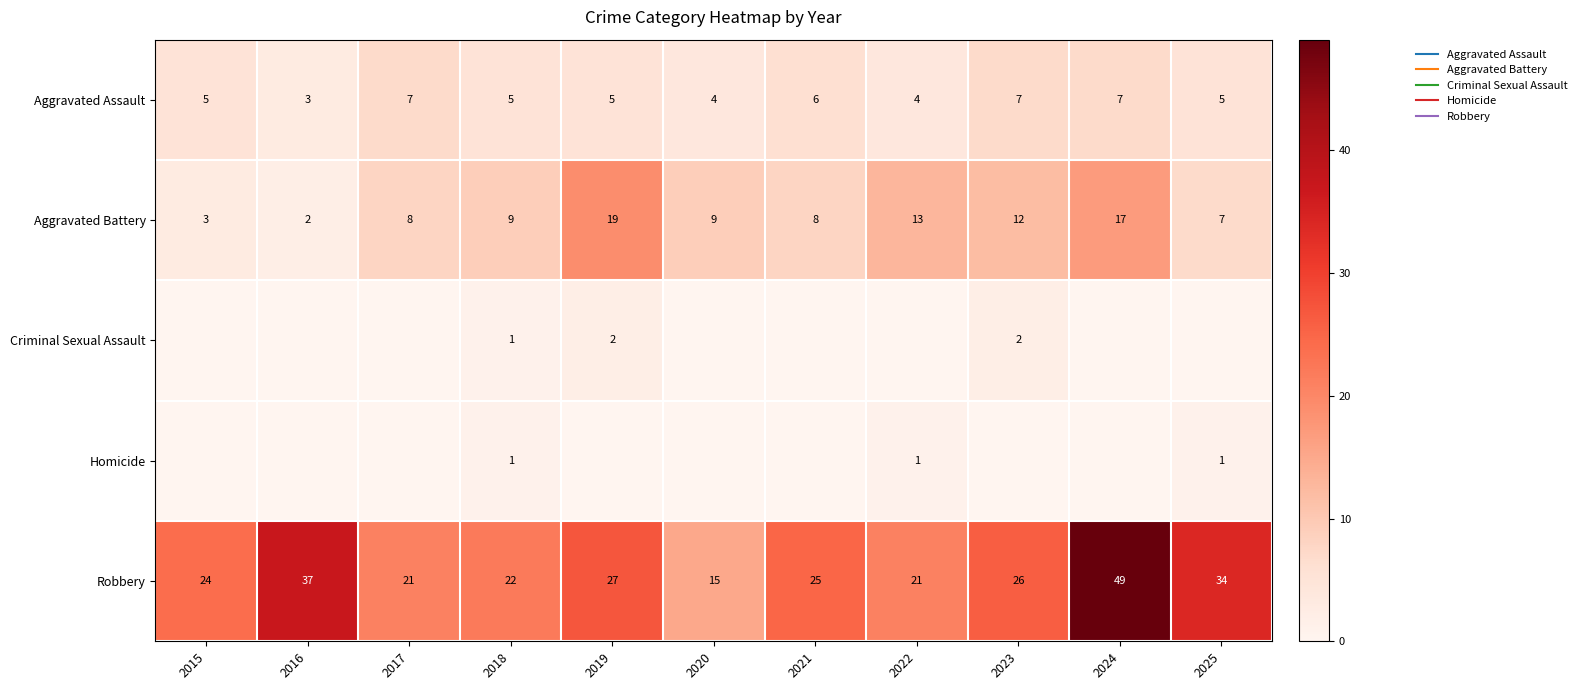

Between 2020 and 2024, which is larger?

2024